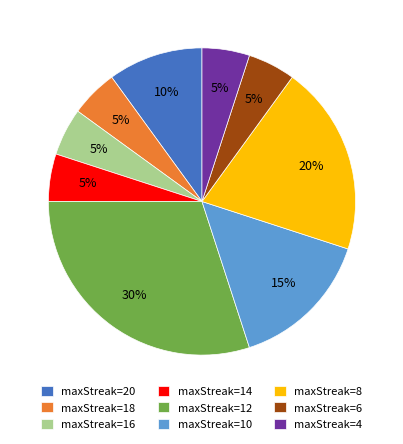

What percentage is the maxStreak=16 slice, to the nearest percent?

5%